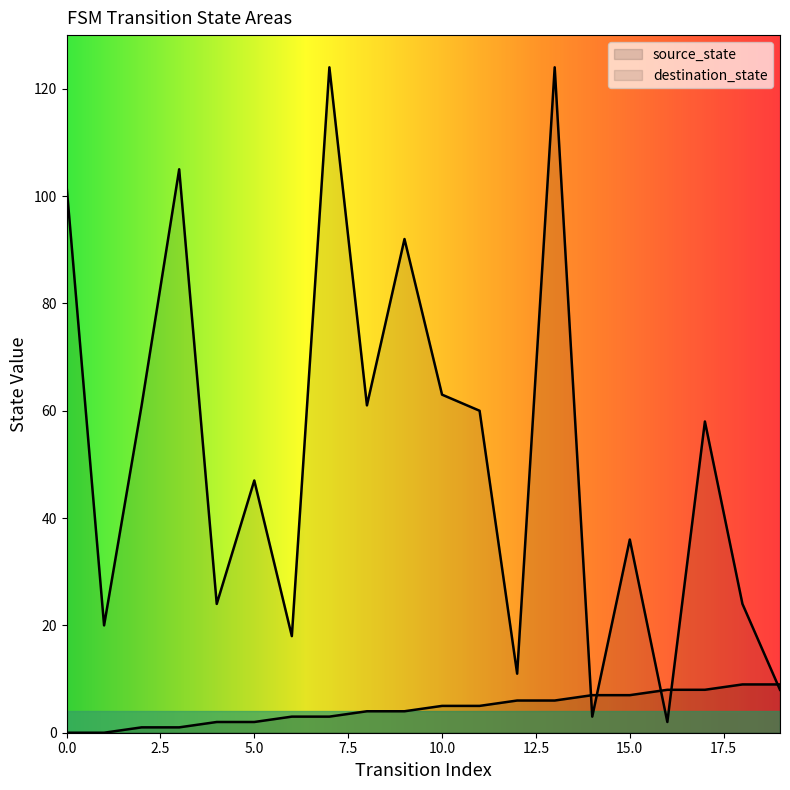

At how many categories does at least one series exceed 62?

6